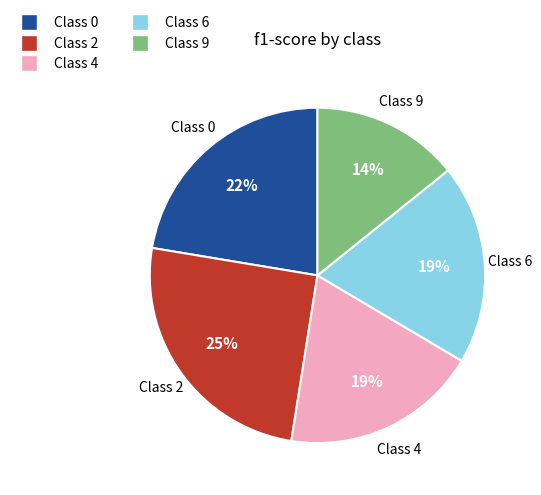

To the nearest percent, what is the average slice percentage?

20%